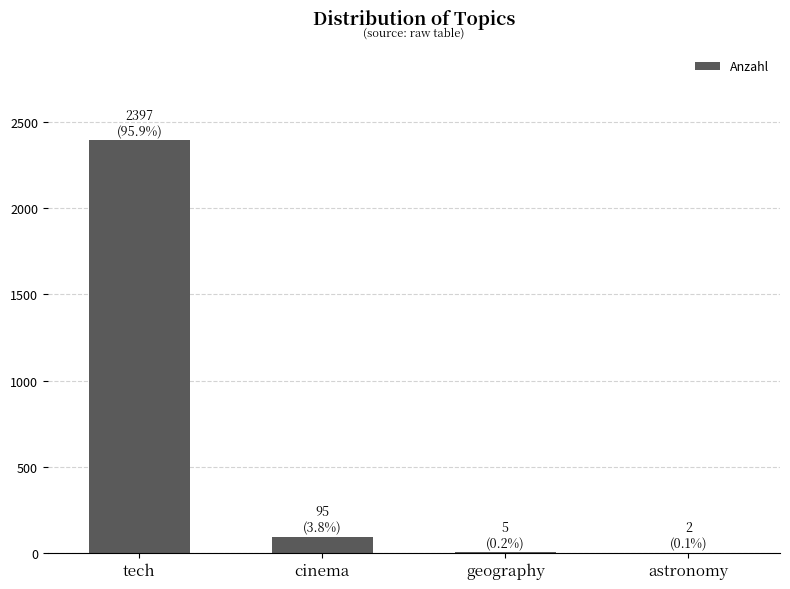

Are the bars horizontal?

No